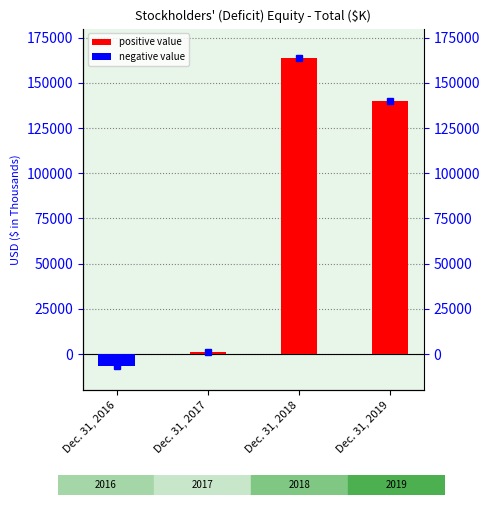

The chart shows a value of -1364 at Dec. 31, 2016. True or false?

False